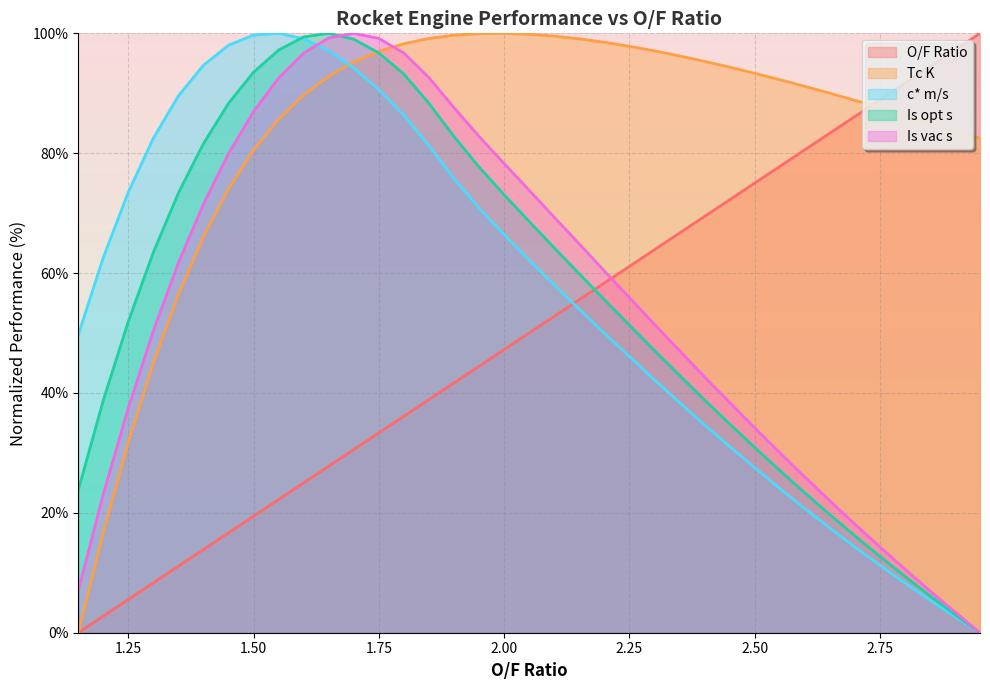

Is it true that Tc K equals 91.2 at 2.6?

True